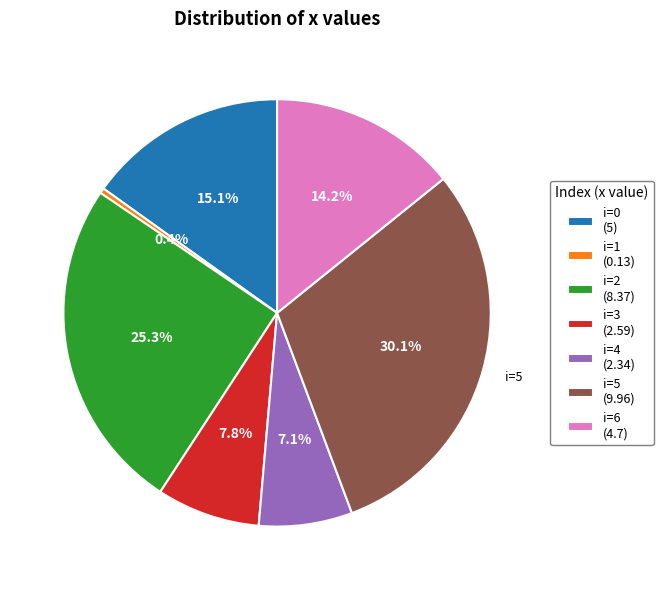

Is there a majority slice in this chart?

No